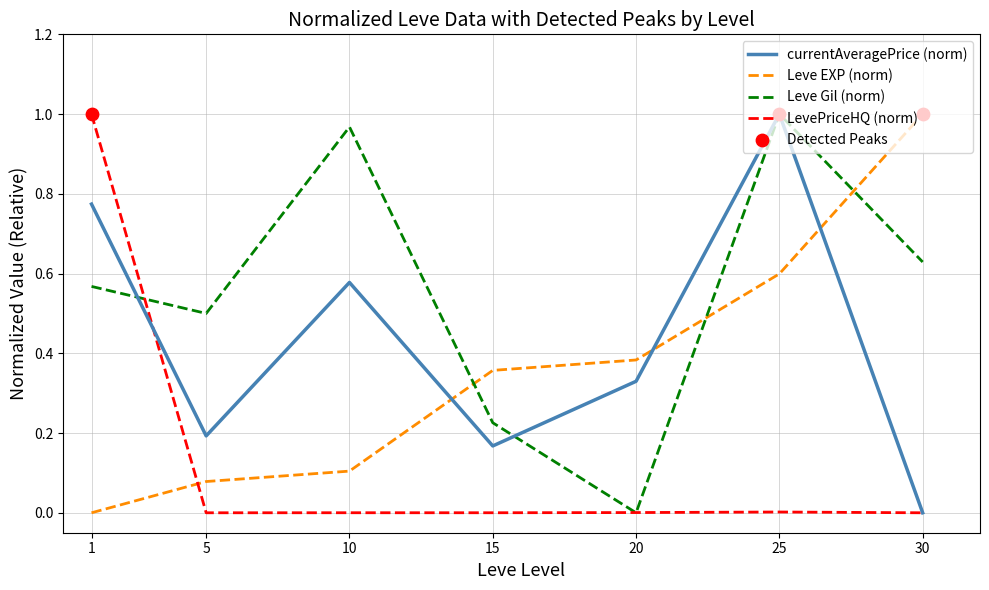

Is the value of currentAveragePrice (norm) at 10 greater than the value of LevePriceHQ (norm) at 10?

Yes